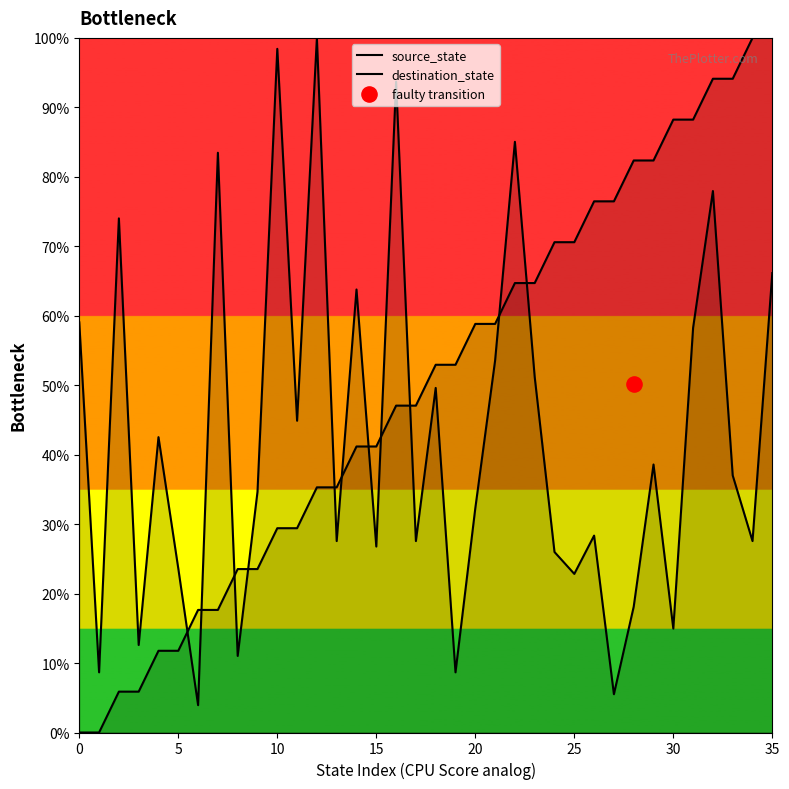

At which category is the sum across all series the highest?

32